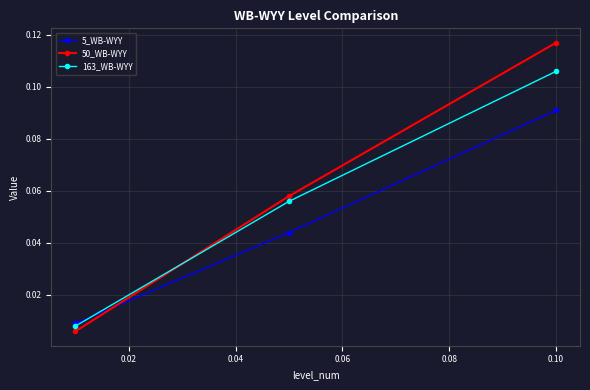

At how many categories does at least one series exceed 0?

3